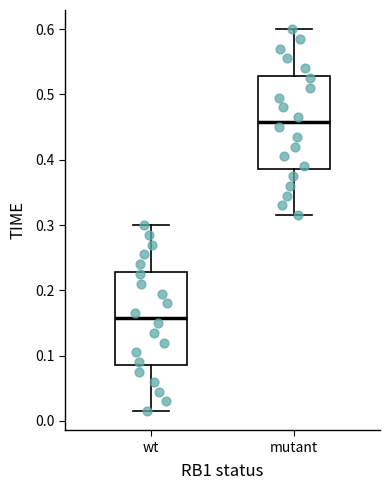

Where is the lower edge of the box for wt on the y-axis? The values are not printed on the chart, so give them approximately, as read against the axis.

0.09